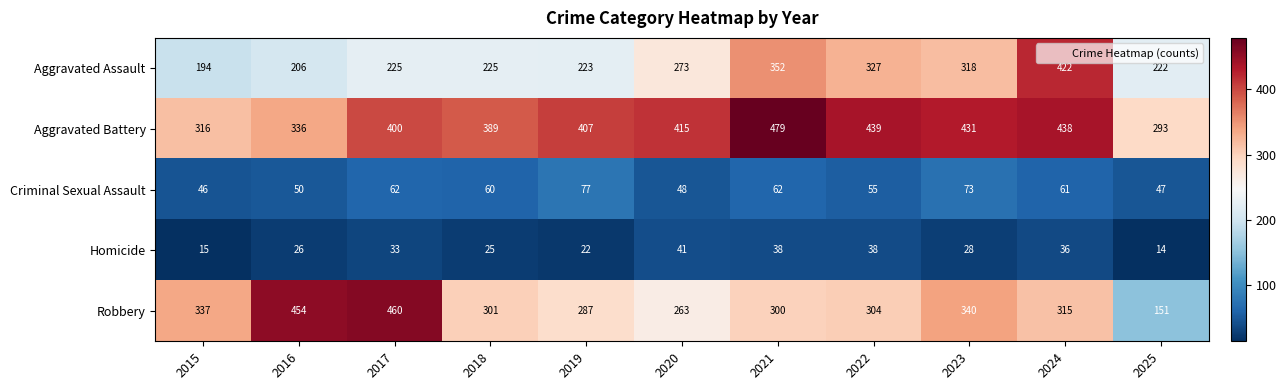

What is the spread (max minus min) of values at 2021?

441